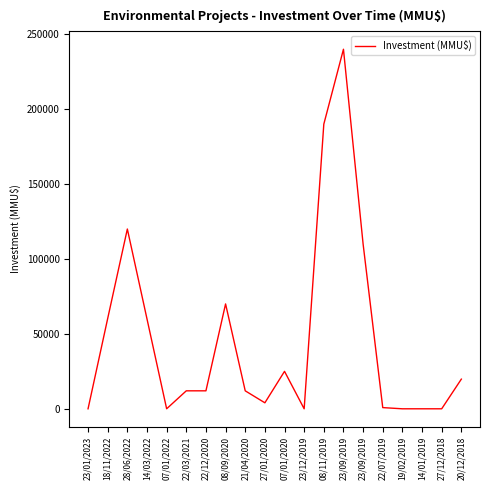

How many lines are shown in the chart?

1